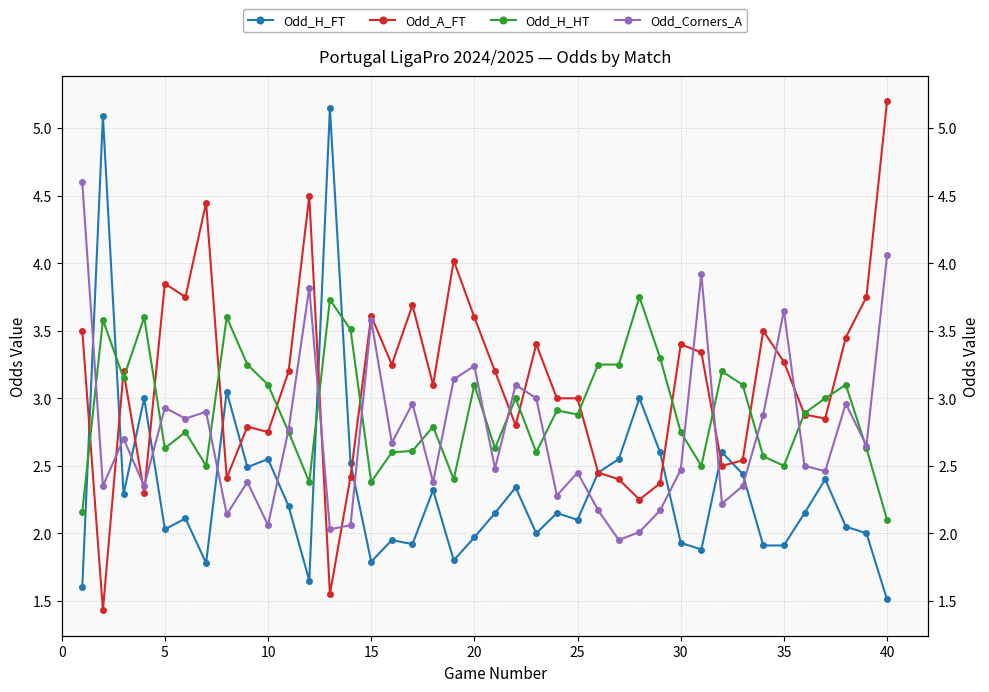

Reading left to right, transcribe all the data shown in this chart.

Odd_H_FT: 1.6	5.1	2.3	3.0	2.0	2.1	1.8	3.0	2.5	2.5	2.2	1.6	5.2	2.5	1.8	1.9	1.9	2.3	1.8	2.0	2.1	2.3	2.0	2.1	2.1	2.5	2.5	3.0	2.6	1.9	1.9	2.6	2.4	1.9	1.9	2.1	2.4	2.0	2.0	1.5
Odd_A_FT: 3.5	1.4	3.2	2.3	3.9	3.8	4.5	2.4	2.8	2.8	3.2	4.5	1.6	2.4	3.6	3.2	3.7	3.1	4.0	3.6	3.2	2.8	3.4	3.0	3.0	2.5	2.4	2.2	2.4	3.4	3.3	2.5	2.5	3.5	3.3	2.9	2.9	3.5	3.8	5.2
Odd_H_HT: 2.2	3.6	3.1	3.6	2.6	2.8	2.5	3.6	3.2	3.1	2.8	2.4	3.7	3.5	2.4	2.6	2.6	2.8	2.4	3.1	2.6	3.0	2.6	2.9	2.9	3.2	3.2	3.8	3.3	2.8	2.5	3.2	3.1	2.6	2.5	2.9	3.0	3.1	2.6	2.1
Odd_Corners_A: 4.6	2.4	2.7	2.4	2.9	2.9	2.9	2.1	2.4	2.1	2.8	3.8	2.0	2.1	3.6	2.7	3.0	2.4	3.1	3.2	2.5	3.1	3.0	2.3	2.5	2.2	1.9	2.0	2.2	2.5	3.9	2.2	2.4	2.9	3.6	2.5	2.5	3.0	2.6	4.1